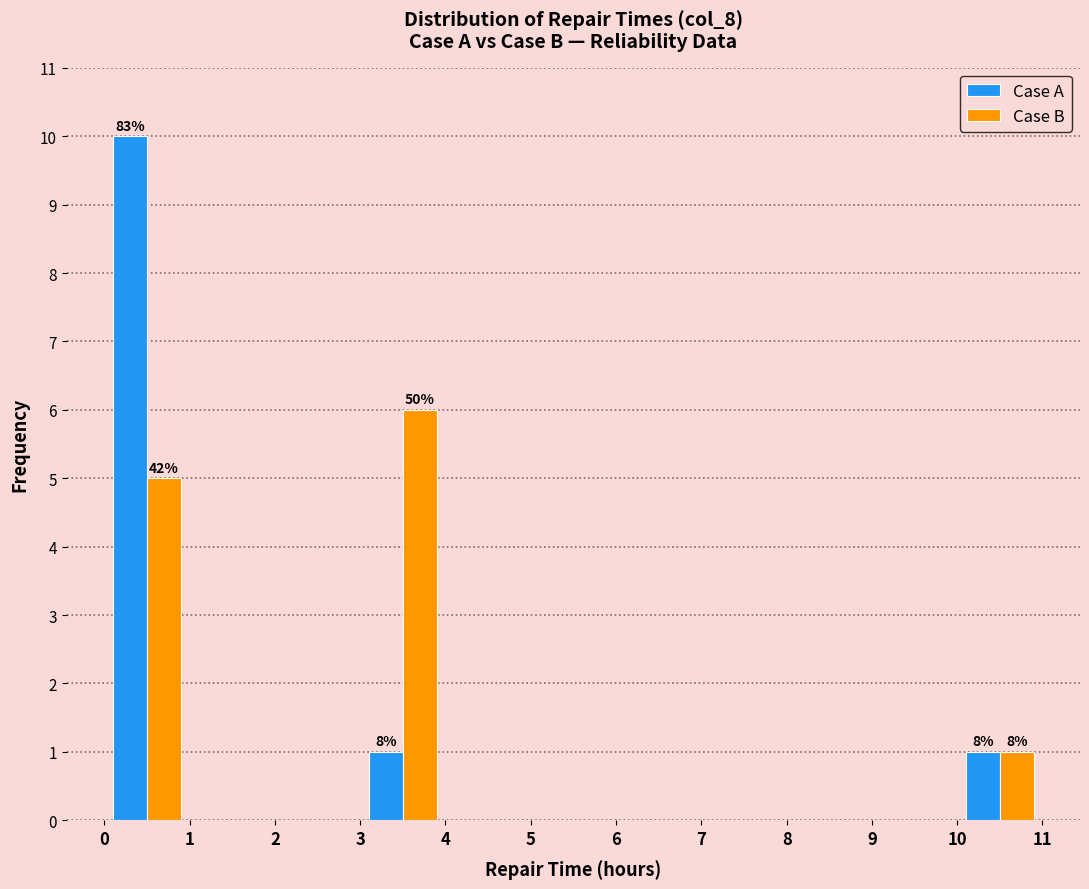

In the Case B series, which range on the x-axis has the tallest bar?

3 to 4